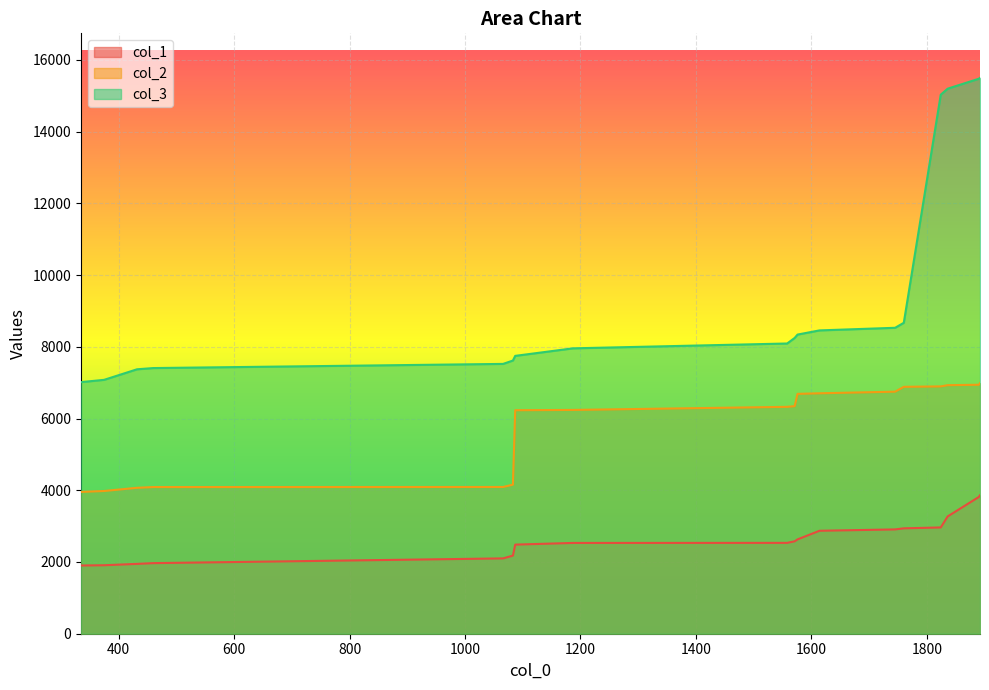

What is the difference between the maximum and minimum values in the col_1 series?

1957